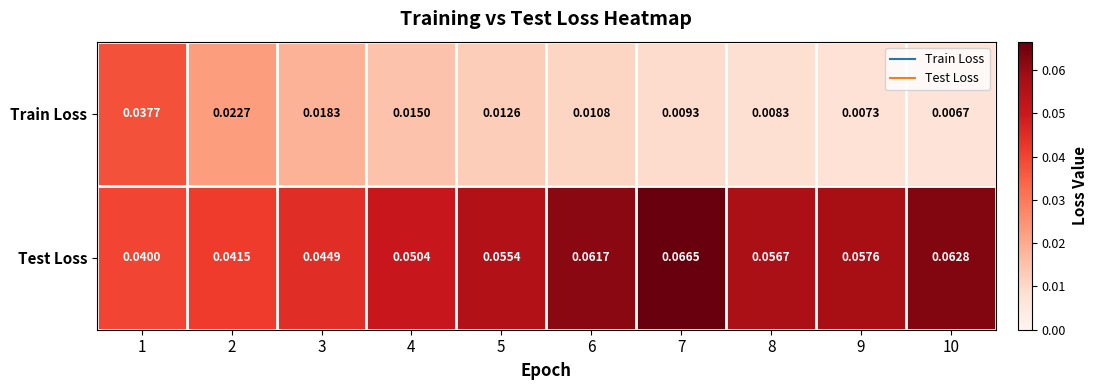

Is the value of Test Loss at 6 greater than the value of Train Loss at 10?

Yes